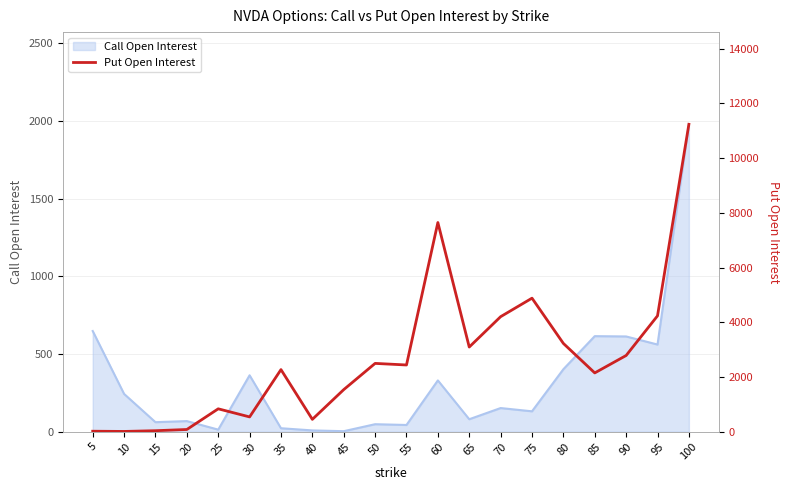

What is the sum of all values?

54160